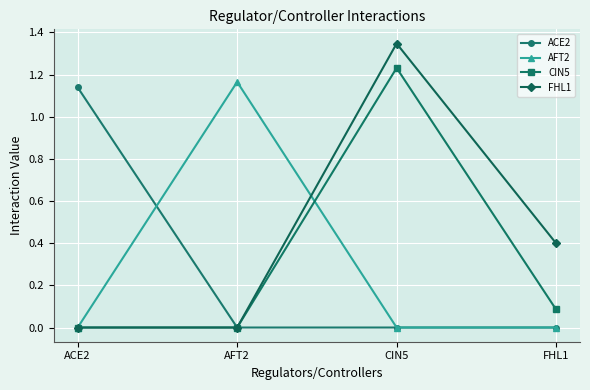

At which label does FHL1 reach its peak?

CIN5